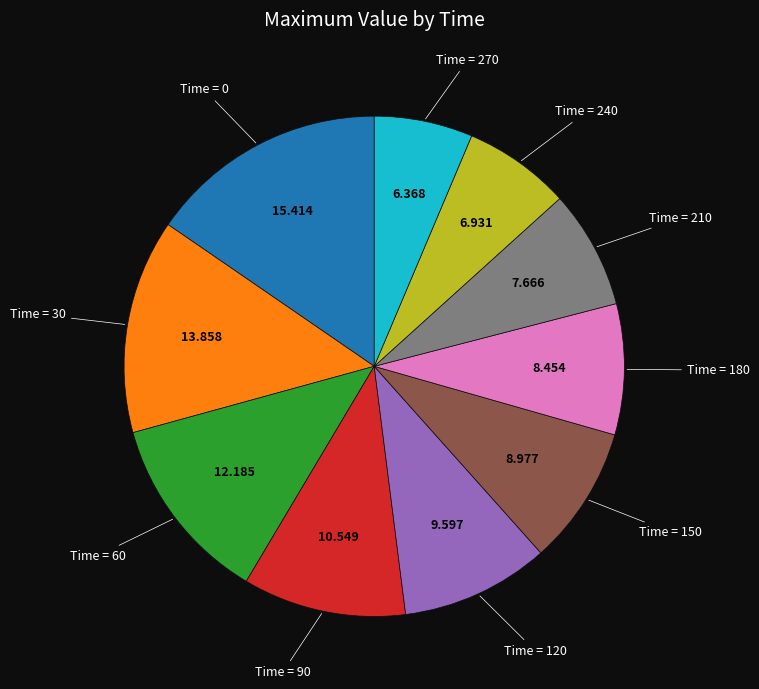

Is there a majority slice in this chart?

No